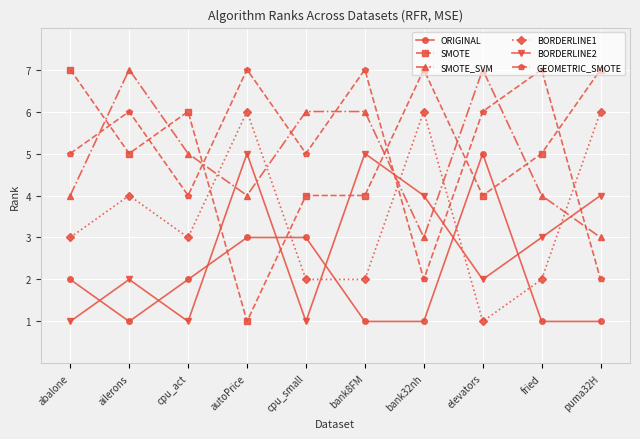

How many lines are shown in the chart?

6